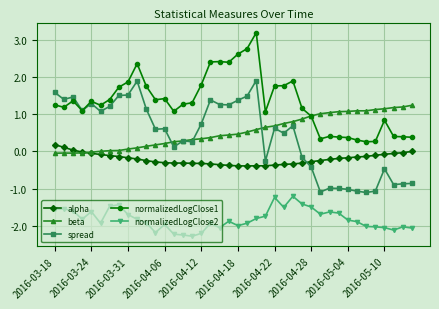

What is the value of the beta point at the 23rd from the left?

0.6